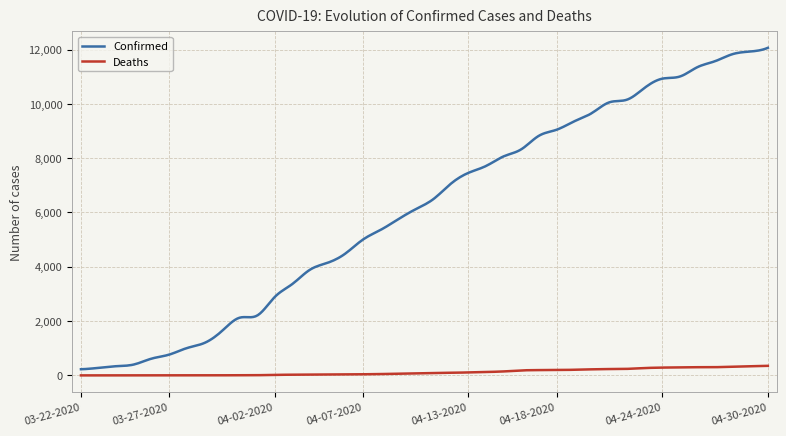

What is the maximum value for Confirmed?

12063.0